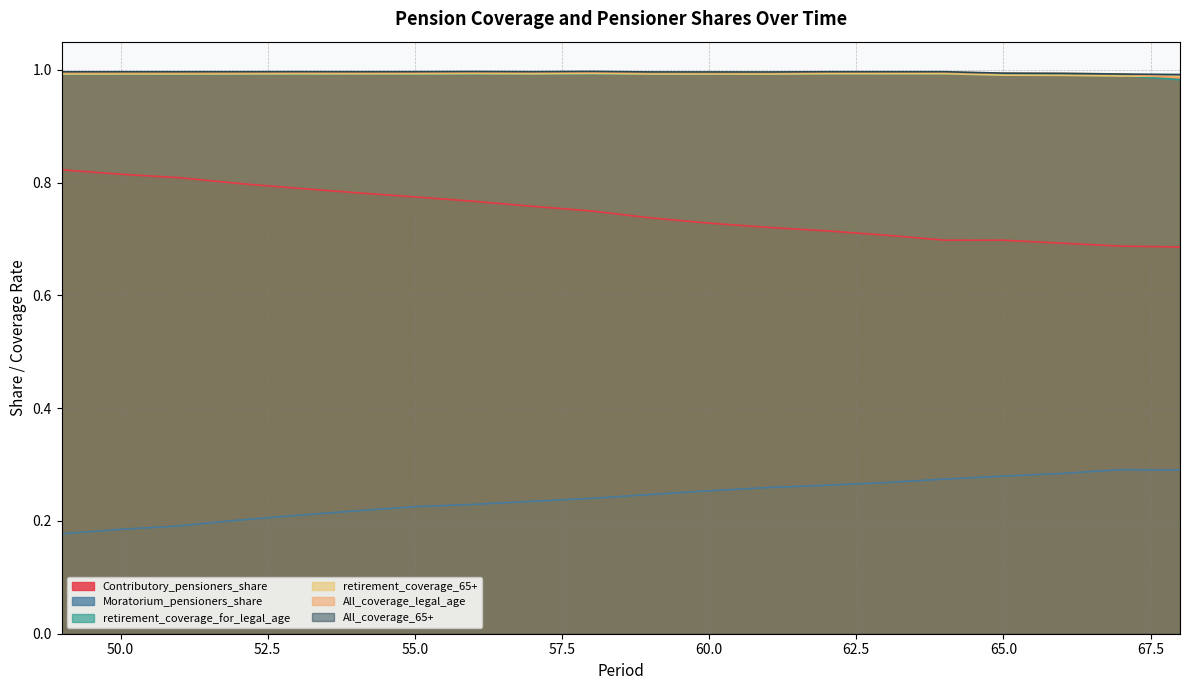

True or false: retirement_coverage_for_legal_age and All_coverage_legal_age cross at least once.

False